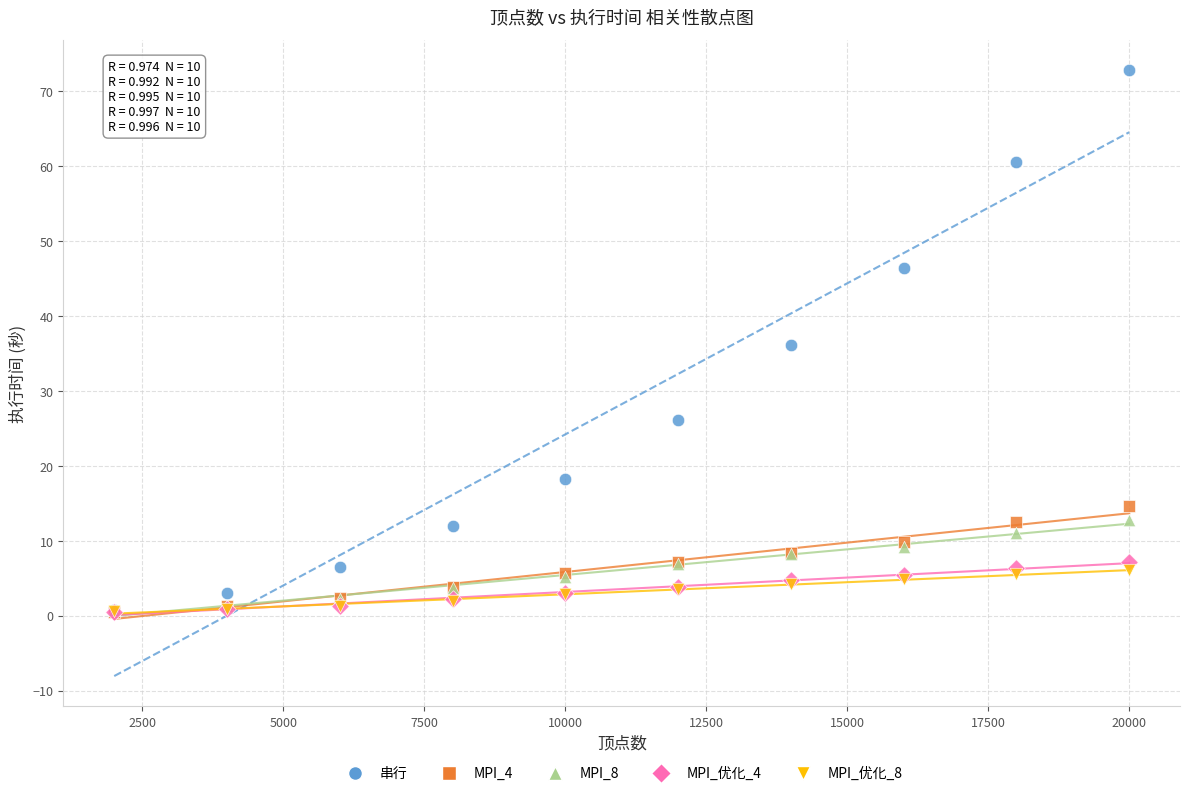

What are all the series names shown in the legend?

串行, MPI_4, MPI_8, MPI_优化_4, MPI_优化_8